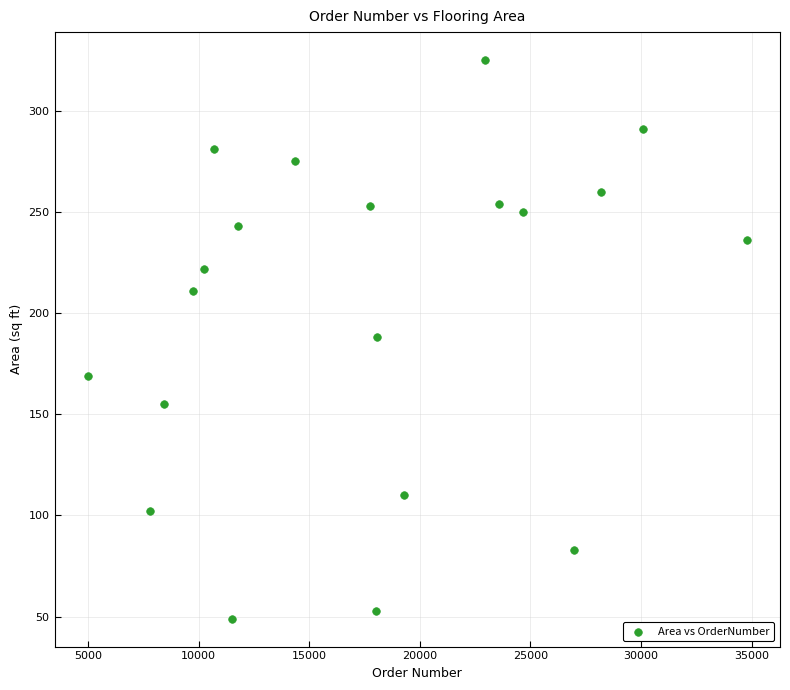

What is the range of Y values (max minus min)?

276